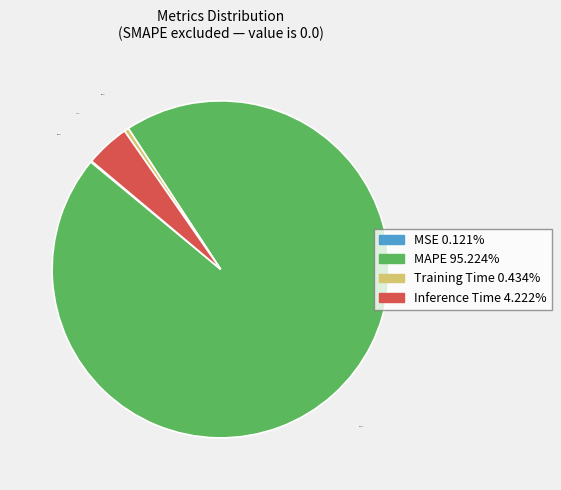

Which category has the biggest portion of the pie?

MAPE